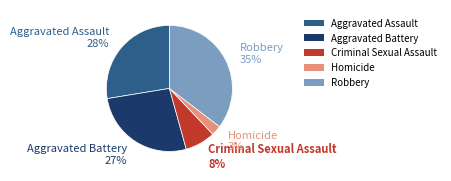

How many slices are in this pie chart?

5